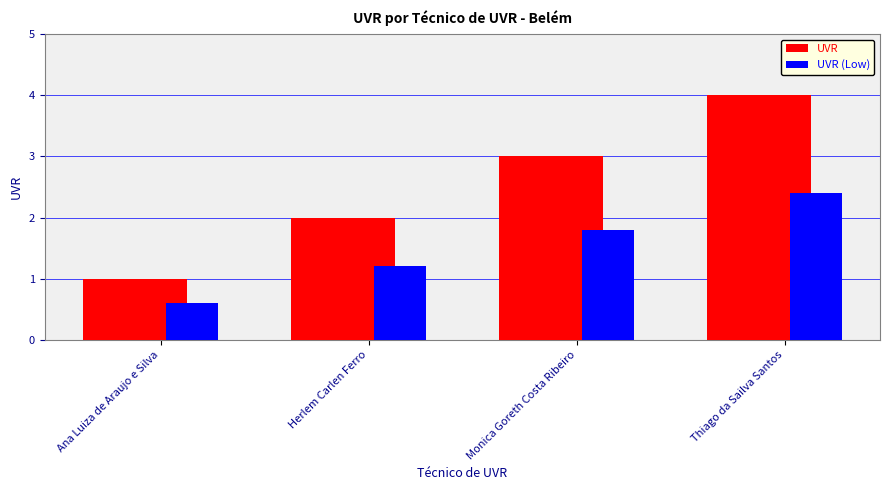

Rank the series at Monica Goreth Costa Ribeiro from highest to lowest value.

UVR, UVR (Low)